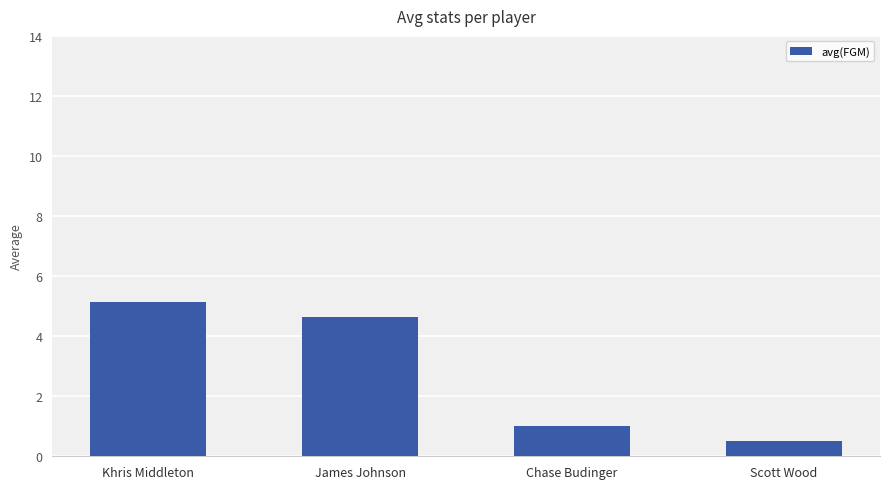

Rank the categories by value from highest to lowest.

Khris Middleton, James Johnson, Chase Budinger, Scott Wood